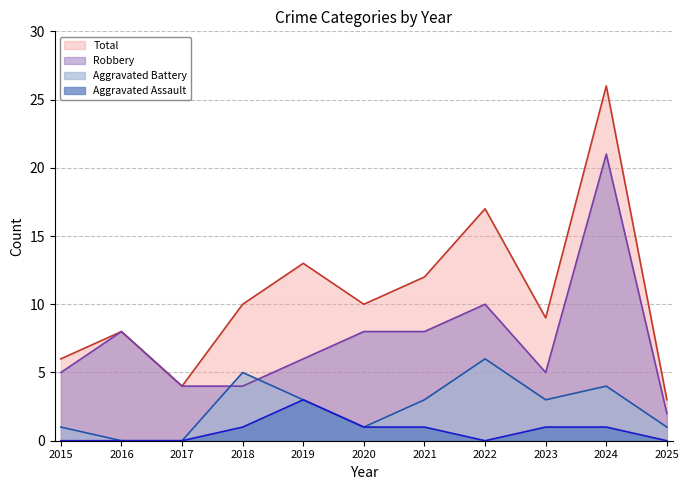

True or false: Aggravated Assault and Robbery cross at least once.

False